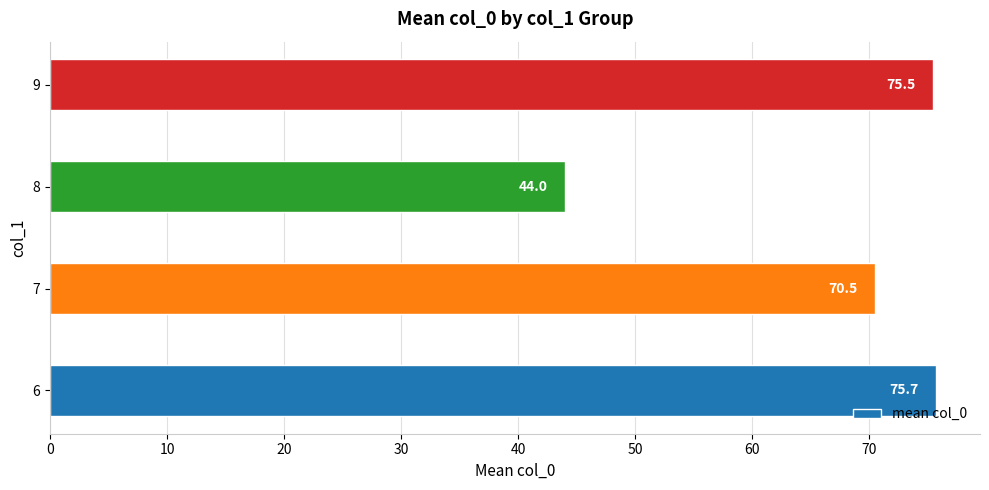

At which category does the chart reach its peak across all series?

6